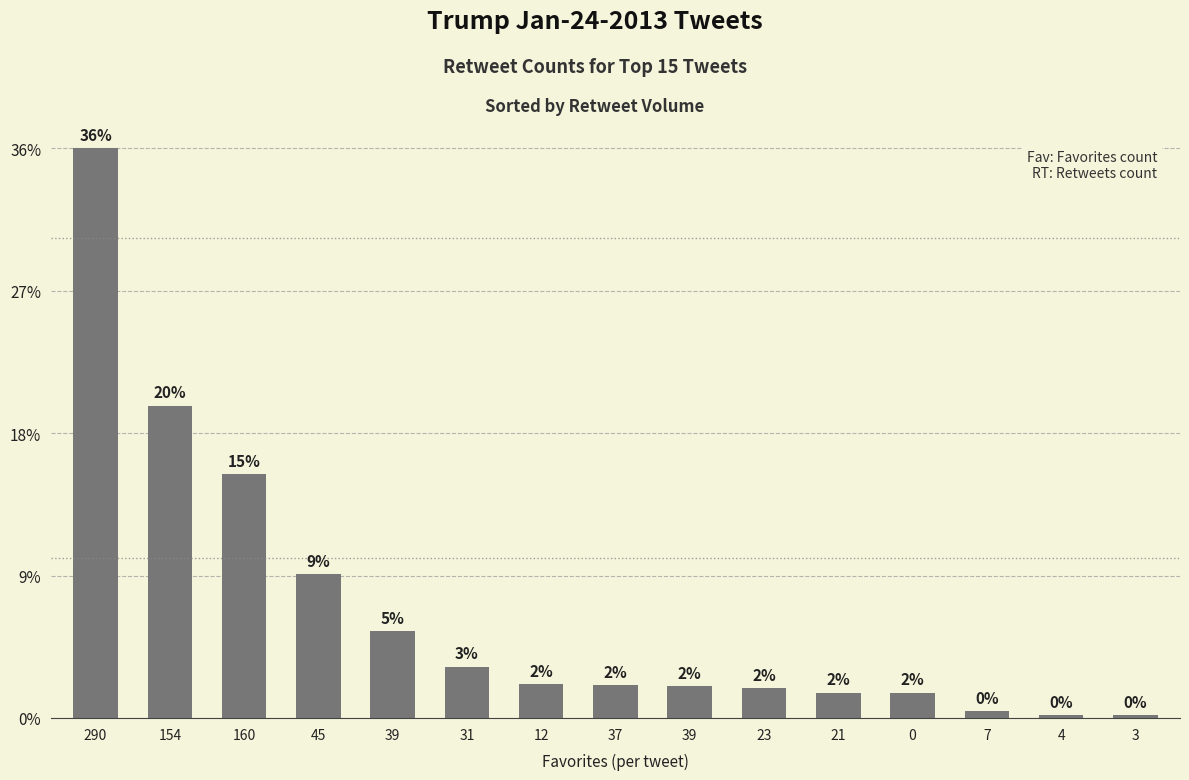

Does the chart contain any negative values?

No